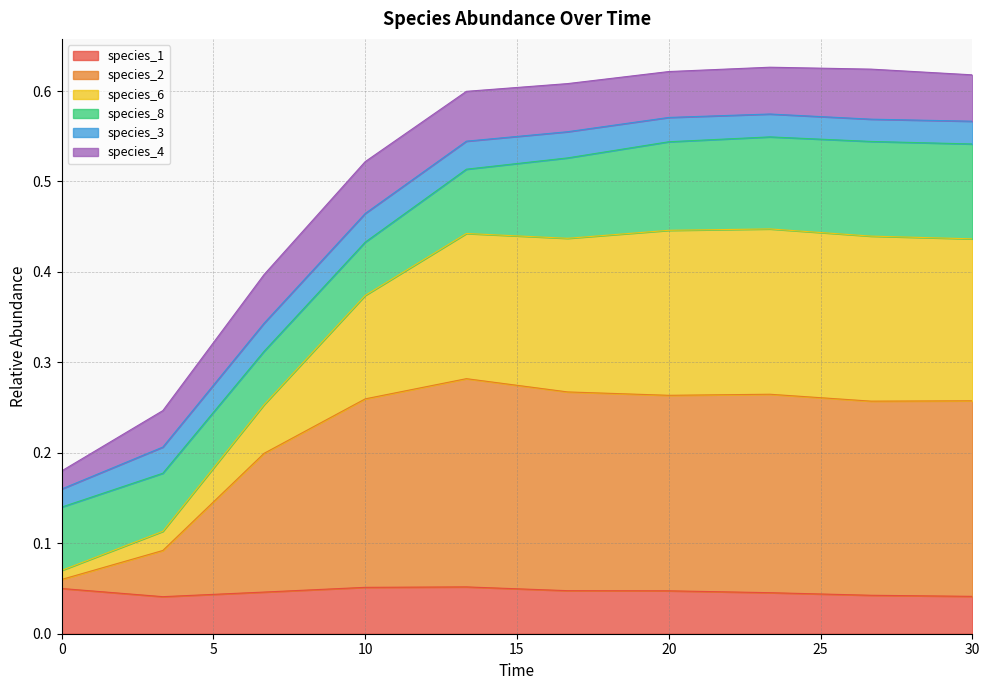

What is the value of the species_6 point at the 4th from the left?

0.4